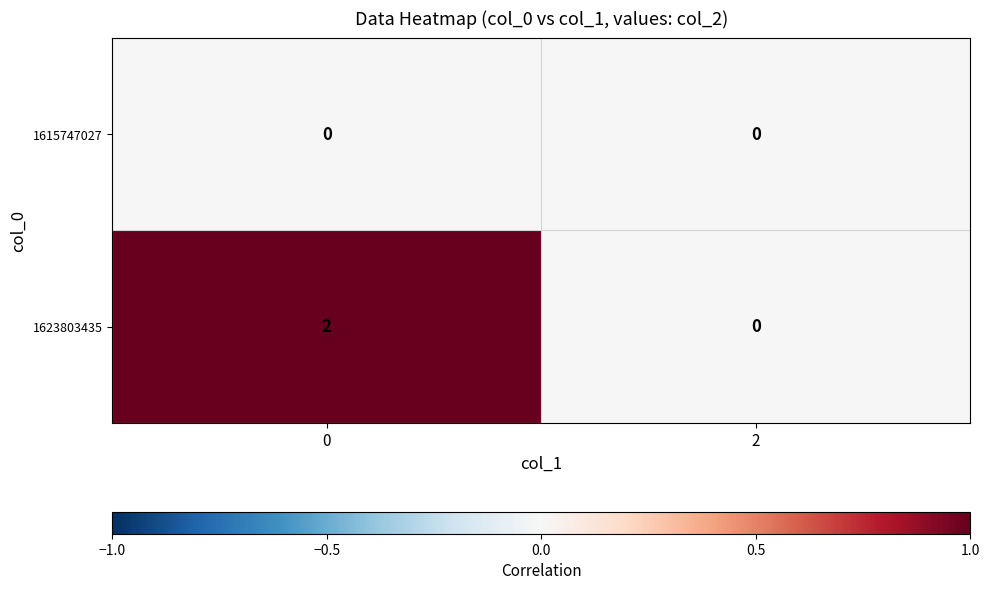

Which series has the largest range (max minus min)?

1623803435